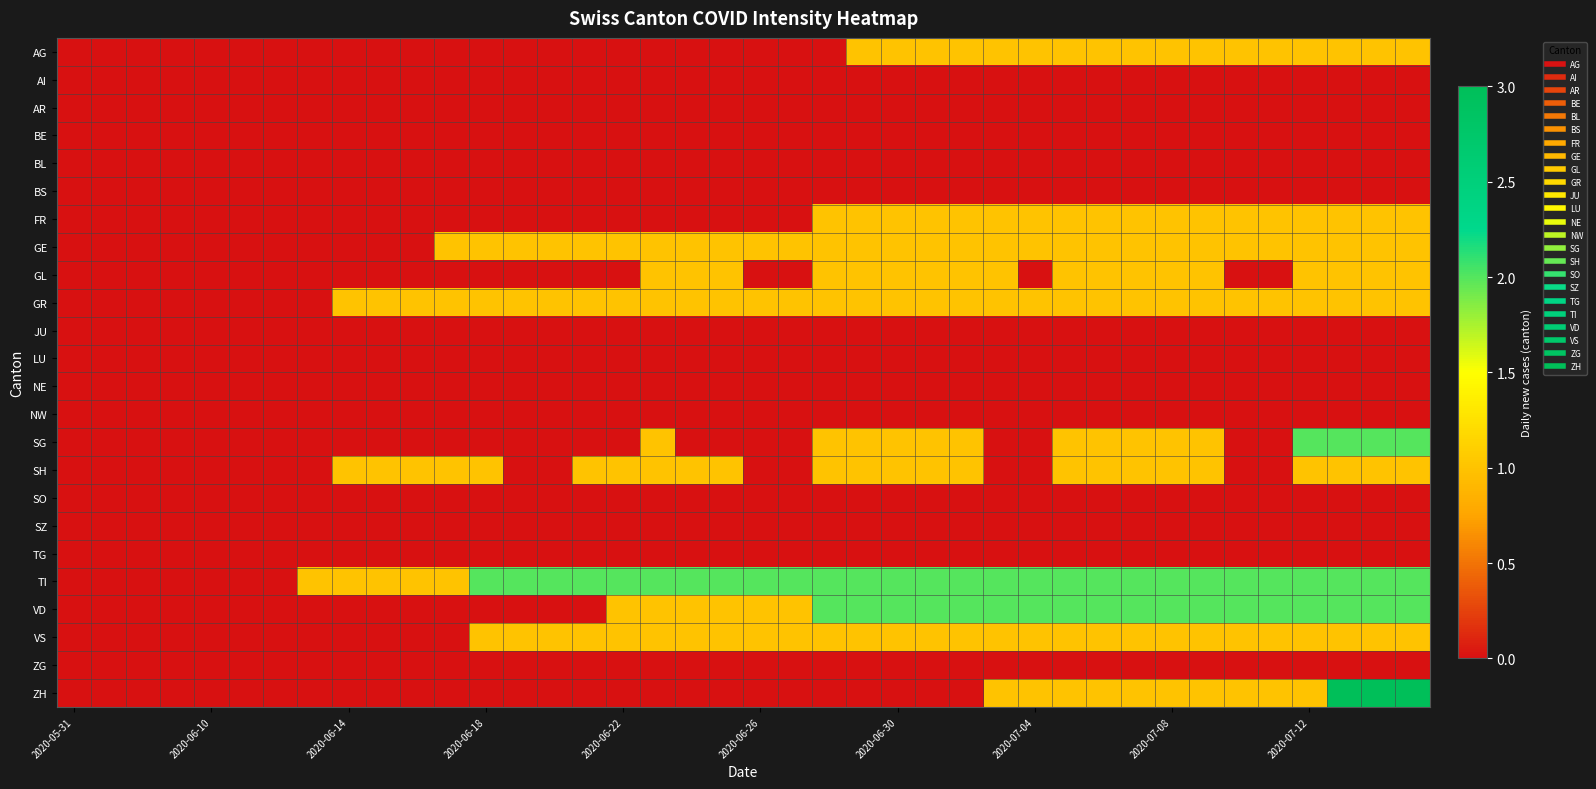

At how many categories does at least one series exceed 0?

33